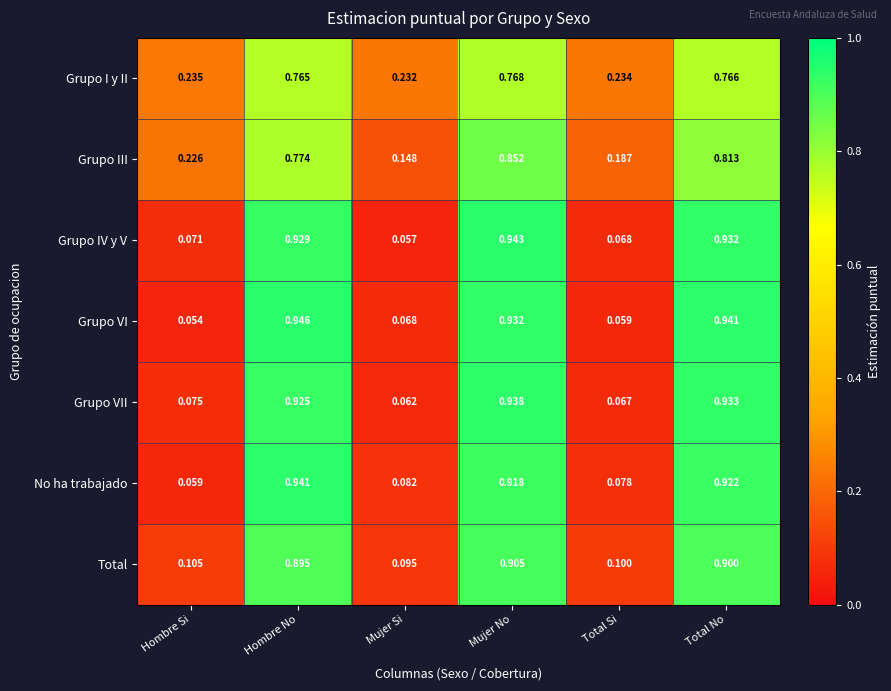

Which series has the largest range (max minus min)?

Grupo VI